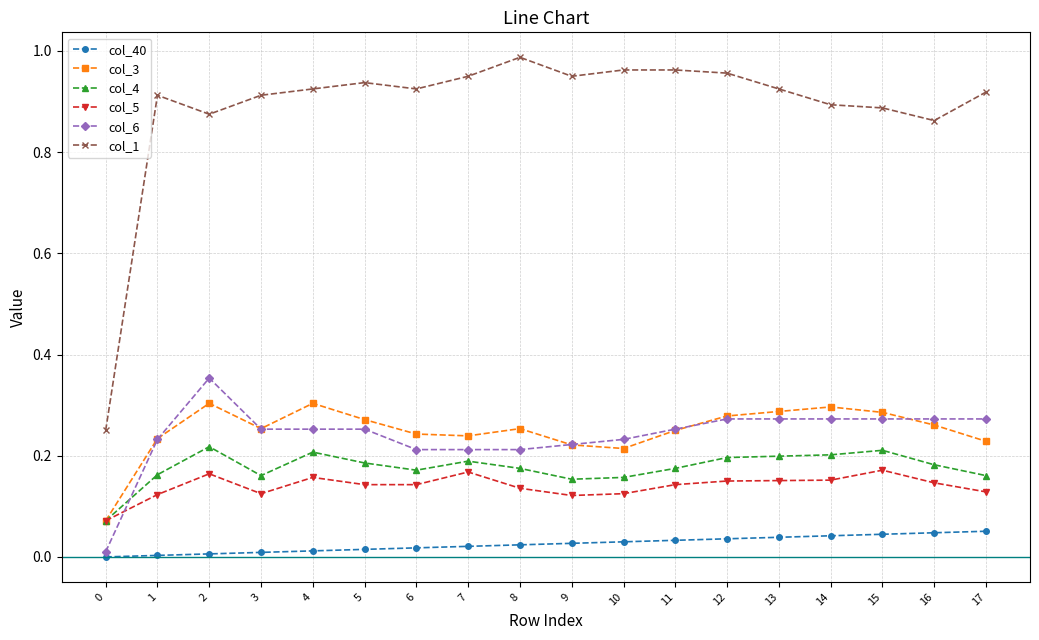

What are all the series names shown in the legend?

col_40, col_3, col_4, col_5, col_6, col_1